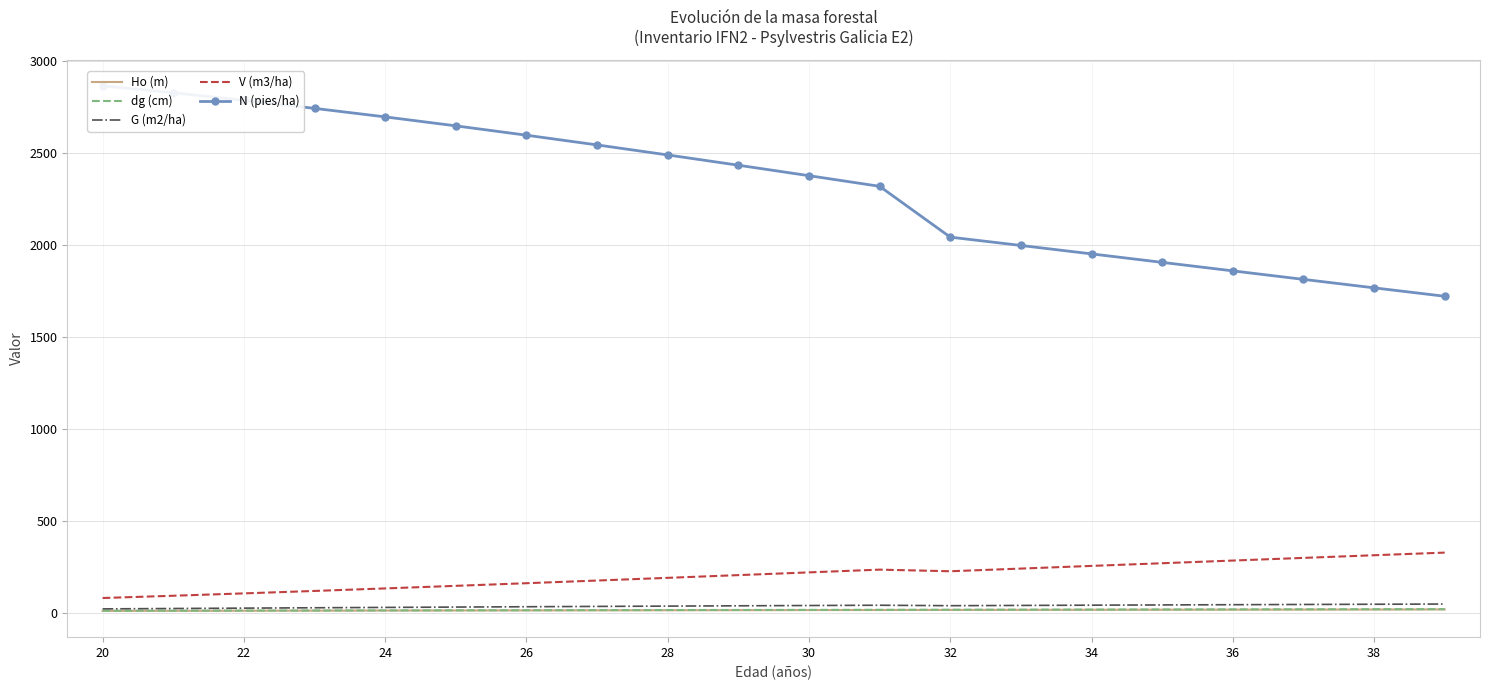

True or false: Ho (m) and V (m3/ha) cross at least once.

False